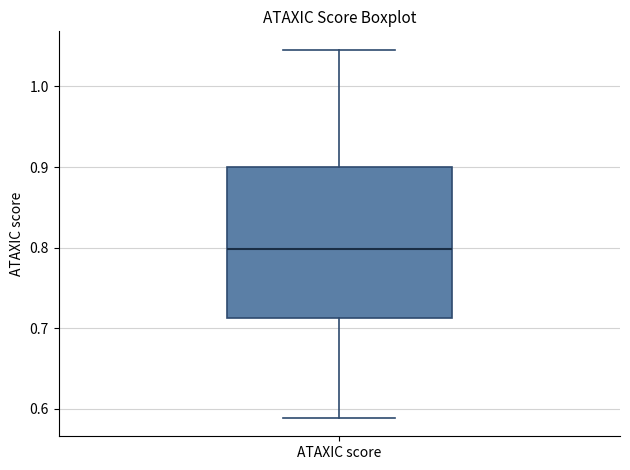

Read this box plot against the y-axis: the position of the median line, the range covered by the box, and the ends of both whiskers. The values are not printed on the chart, so give them approximately, as read against the axis.

median 0.80, box 0.71 to 0.90, whiskers 0.59 to 1.05